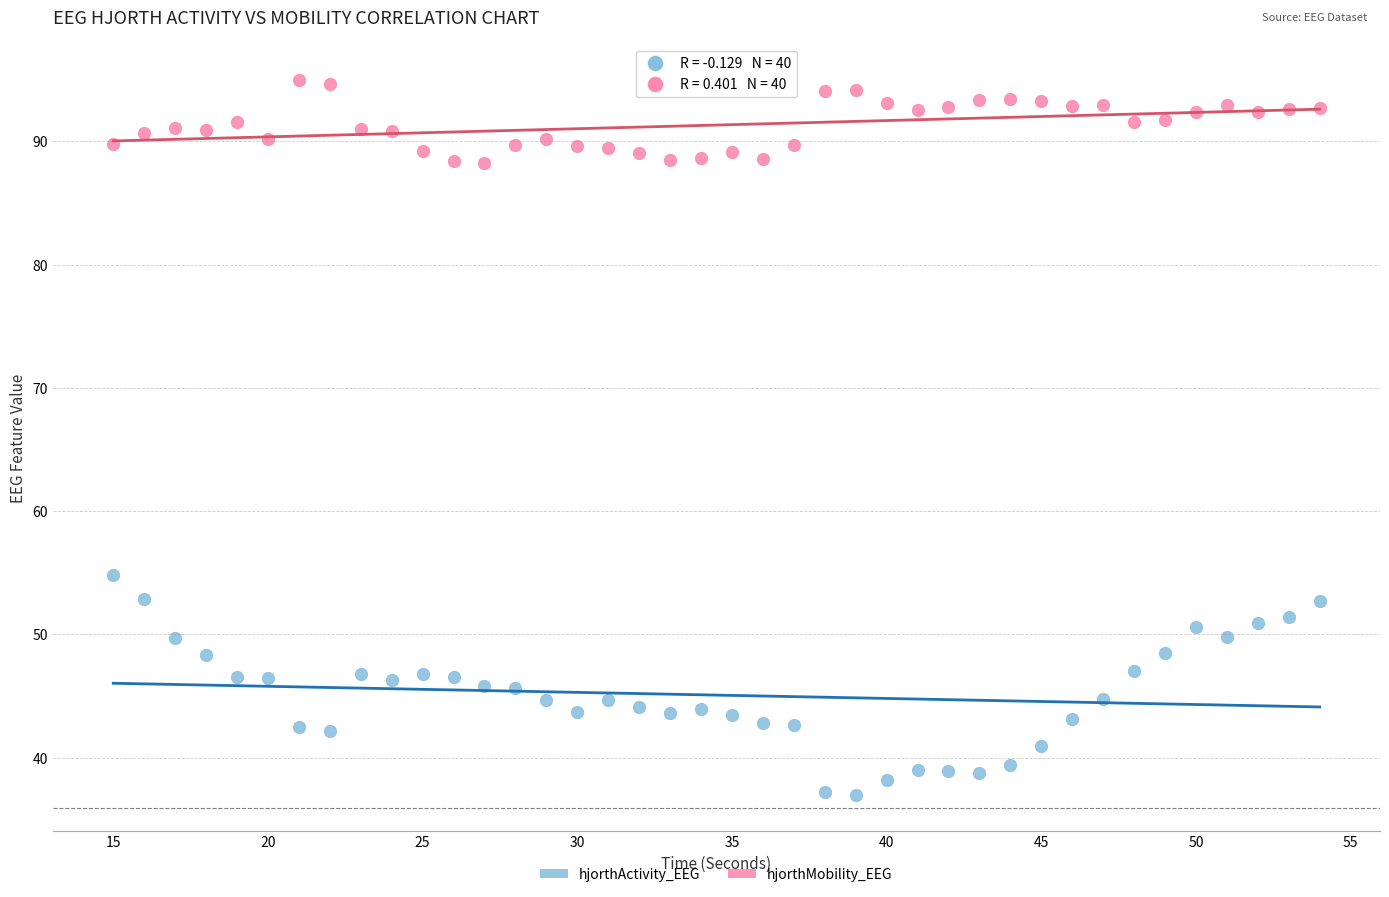

Which series has the widest spread of Y values?

hjorthActivity_EEG